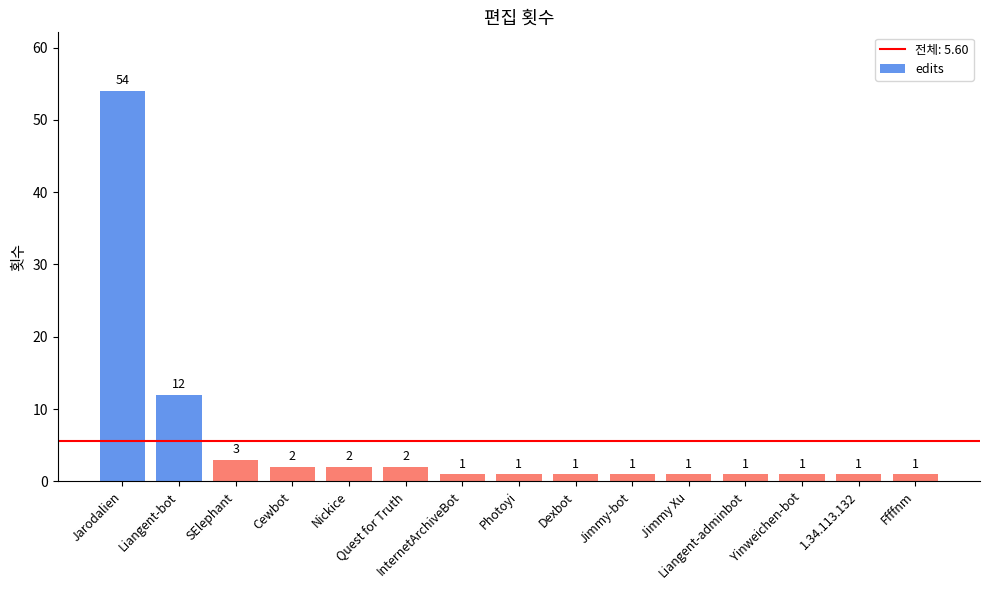

What is the average value?

6